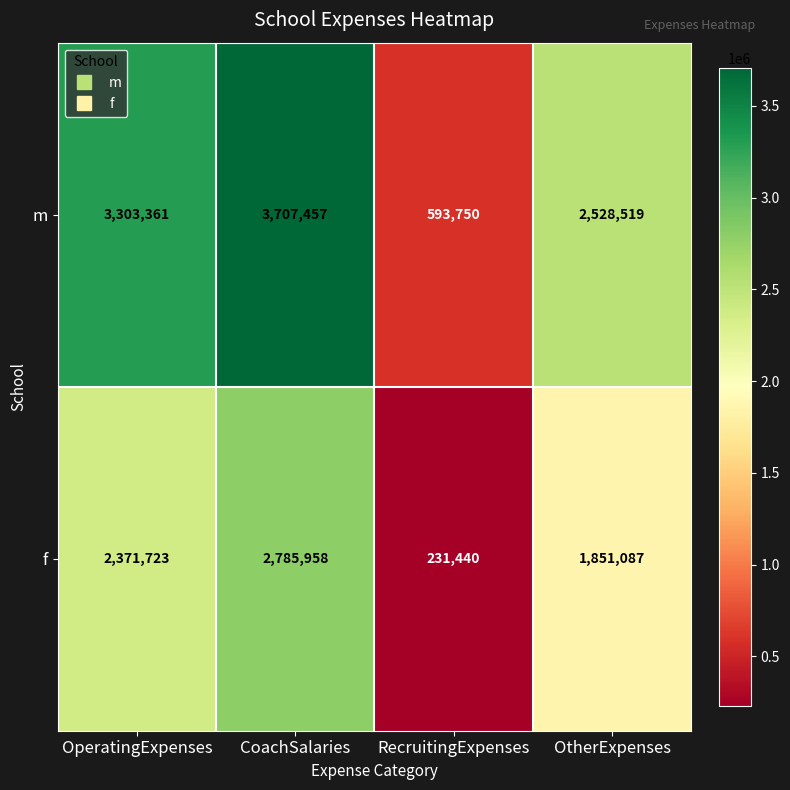

Reading right to left, extract all data points from this chart.

m: OtherExpenses=2528519	RecruitingExpenses=593750	CoachSalaries=3707457	OperatingExpenses=3303361
f: OtherExpenses=1851087	RecruitingExpenses=231440	CoachSalaries=2785958	OperatingExpenses=2371723